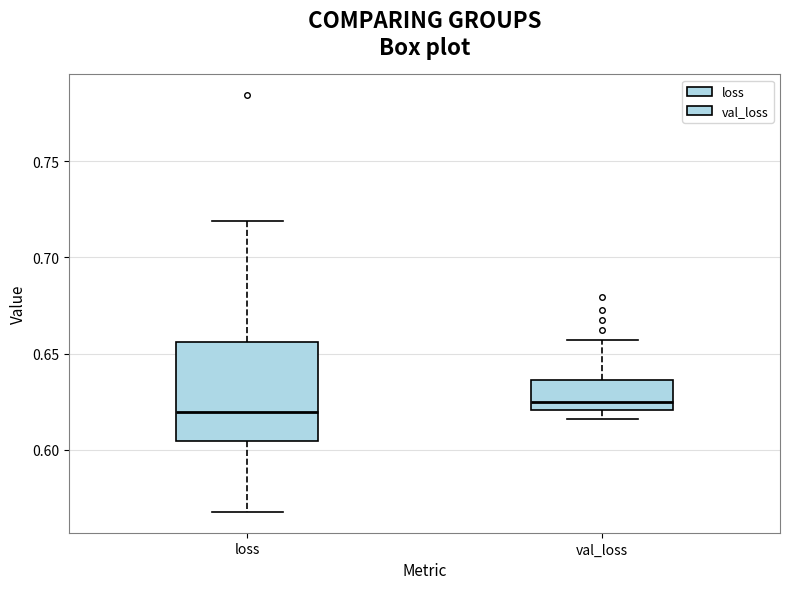

Comparing the boxes themselves (not the whiskers), which one is the tallest?

loss